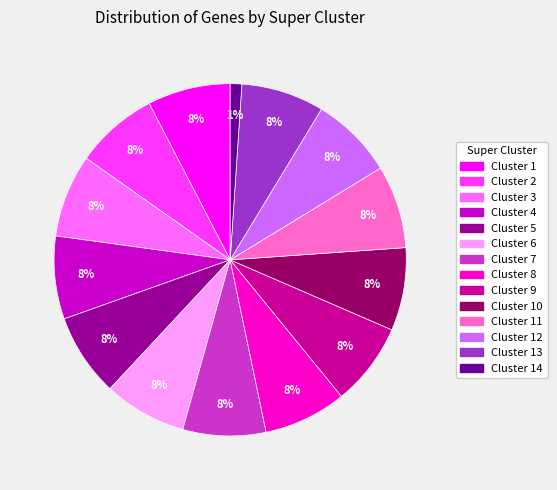

Is there a majority slice in this chart?

No